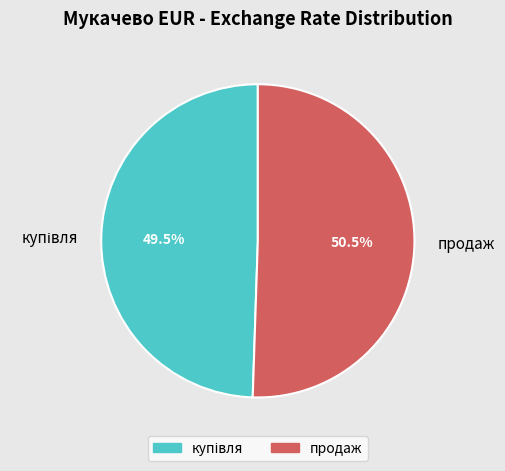

To the nearest percent, what is the difference between the largest and smallest slice percentages?

1%